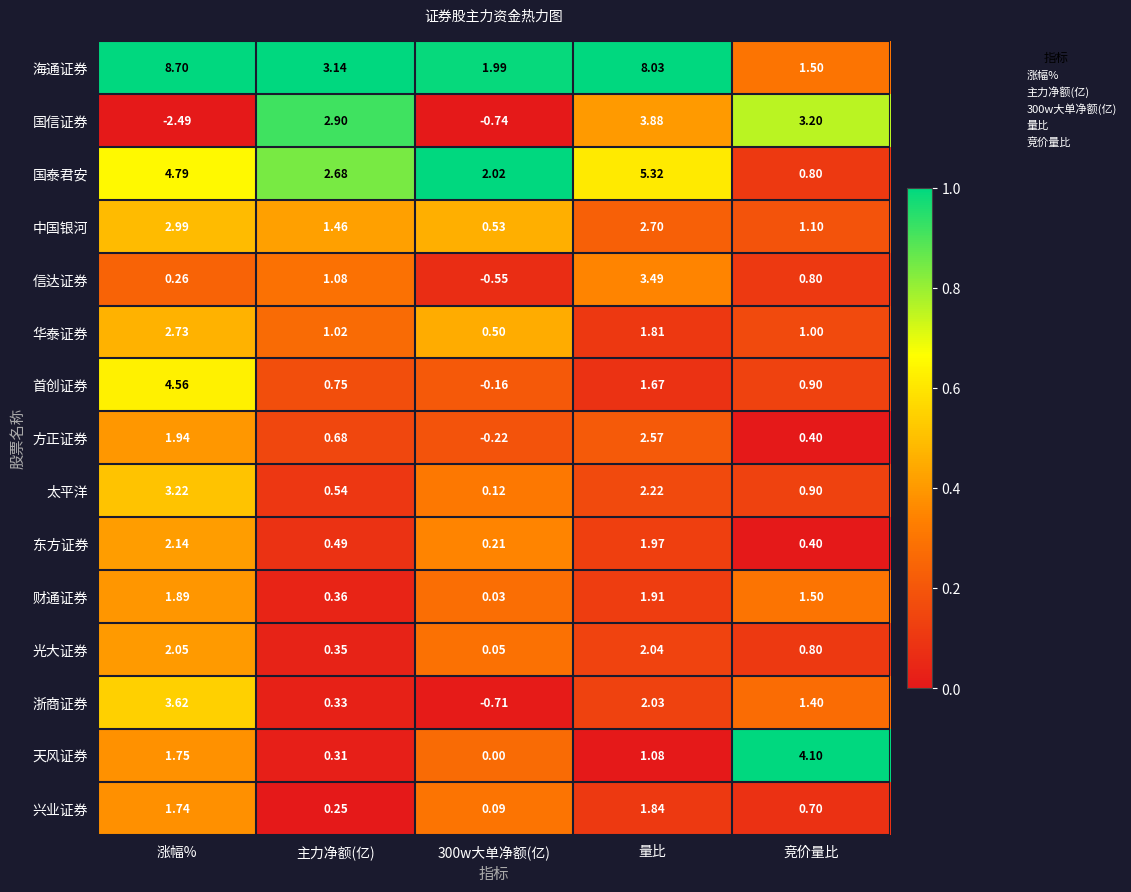

Between 300w大单净额(亿) and 竞价量比, which series saw the biggest shift?

天风证券